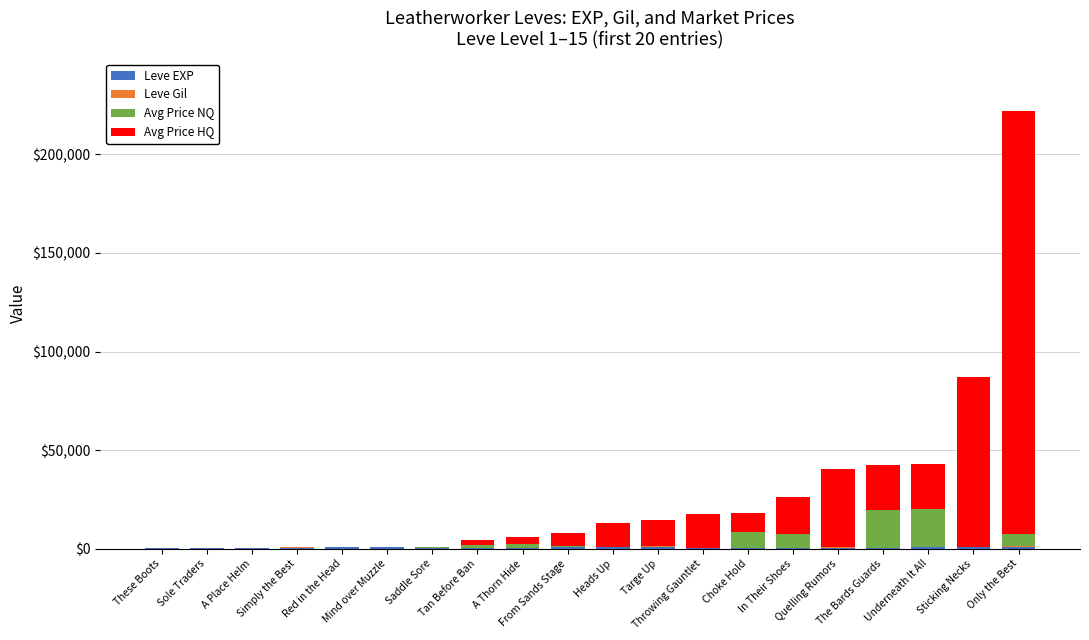

Where does the Leve Gil series first go above 170?

Simply the Best